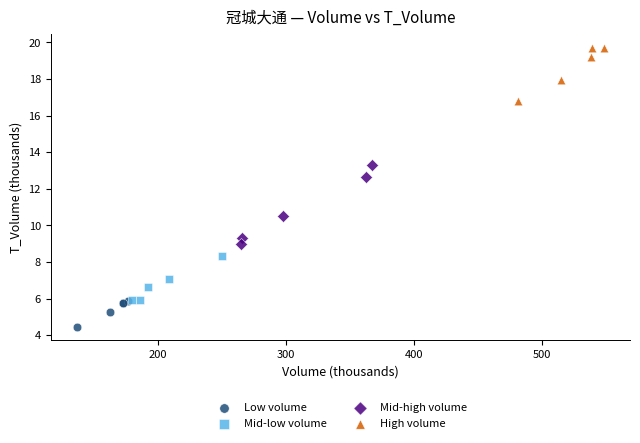

Which series reaches the minimum Y coordinate?

Low volume